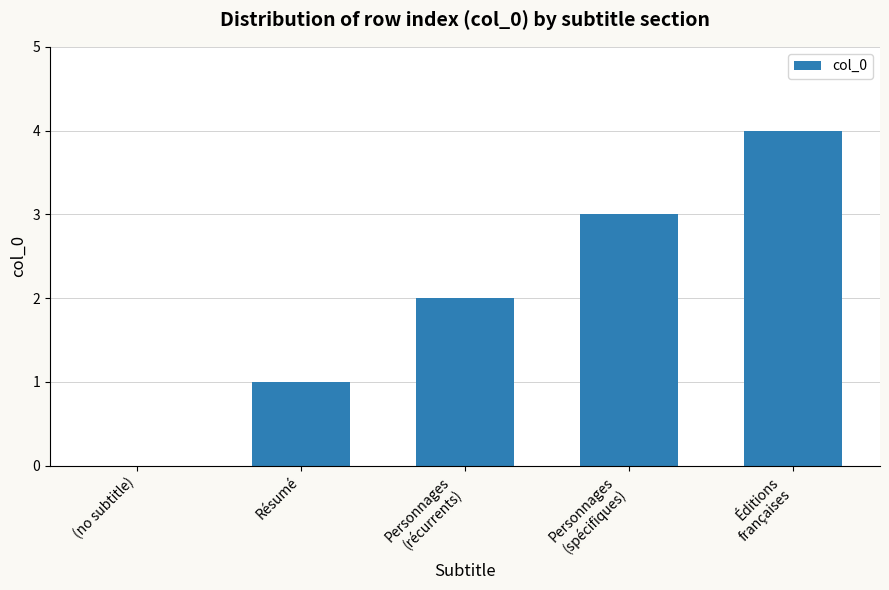

Reading right to left, transcribe all the data shown in this chart.

Éditions
françaises=4	Personnages
(spécifiques)=3	Personnages
(récurrents)=2	Résumé=1	(no subtitle)=0